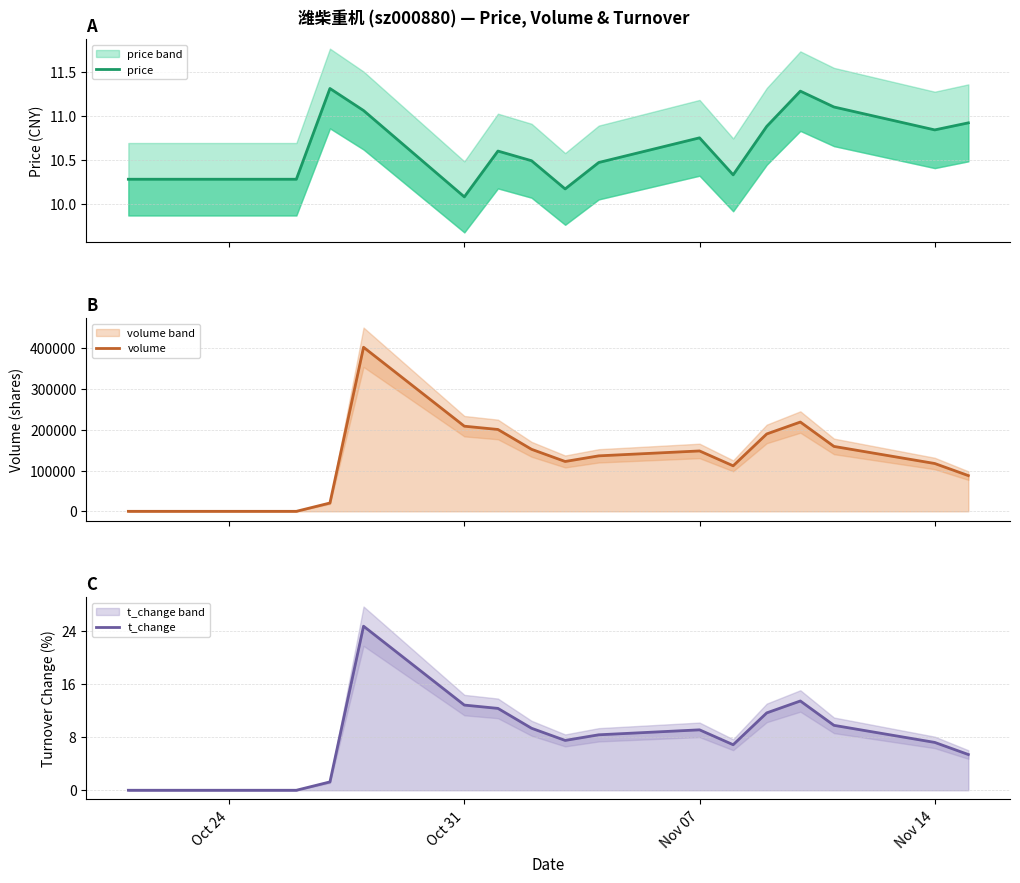

What is the average value of the t_change series?

7.8